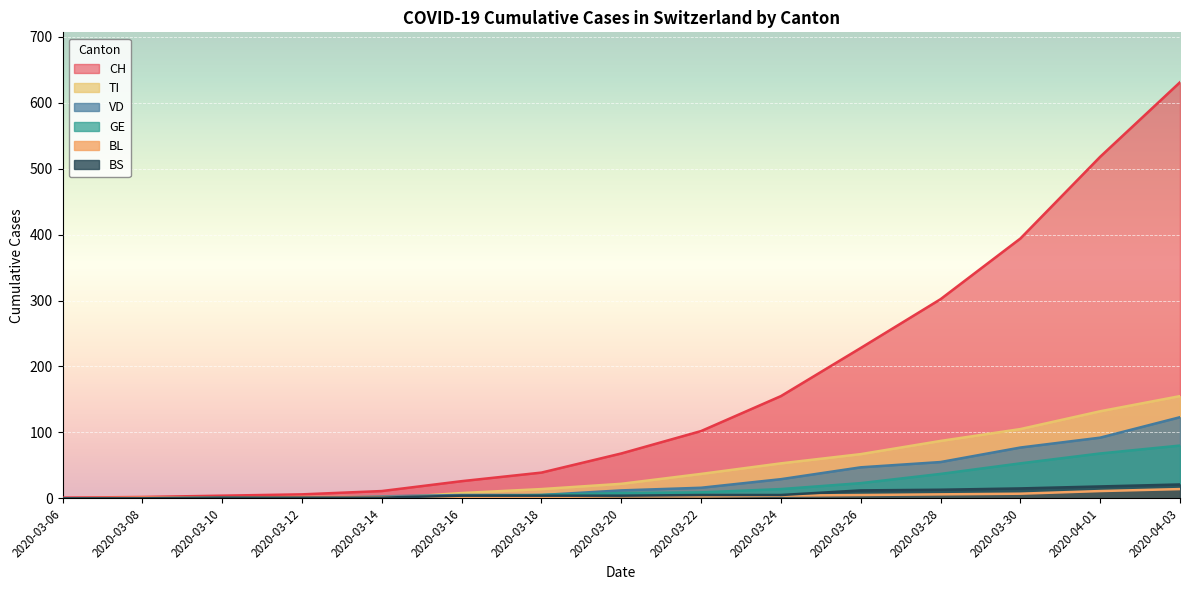

The GE series shows 33 at 2020-03-30. True or false?

False